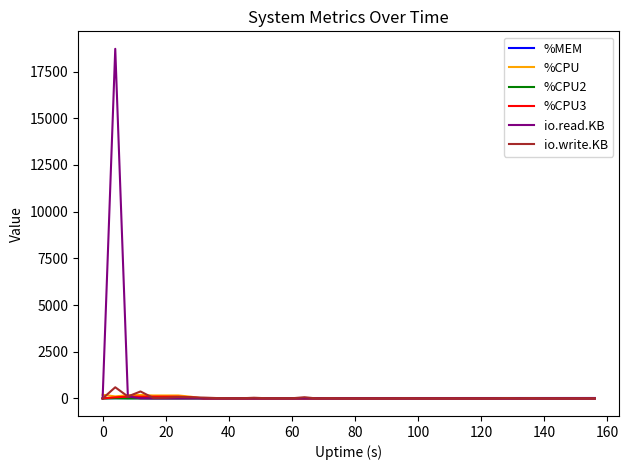

What is the average value of the io.read.KB series?

470.8